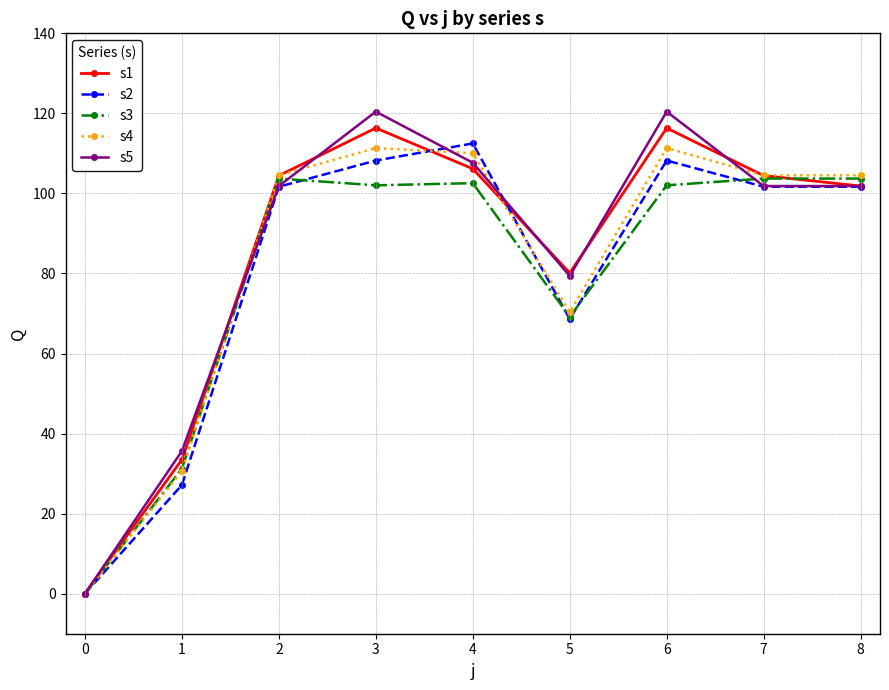

Which series changed the most between 1 and 5?

s1